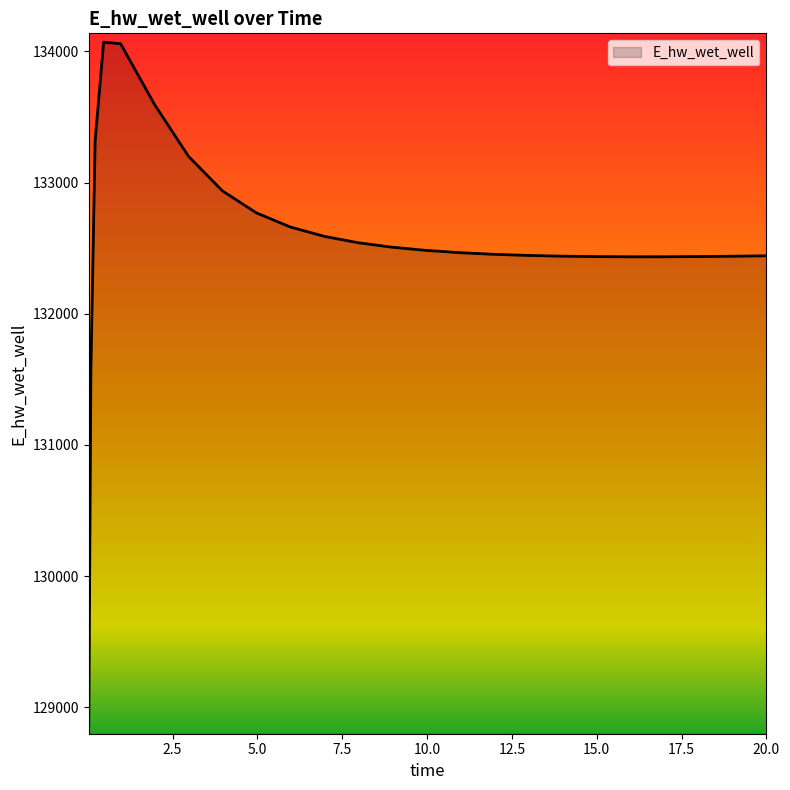

What is the difference between the maximum and minimum values?

5208.2